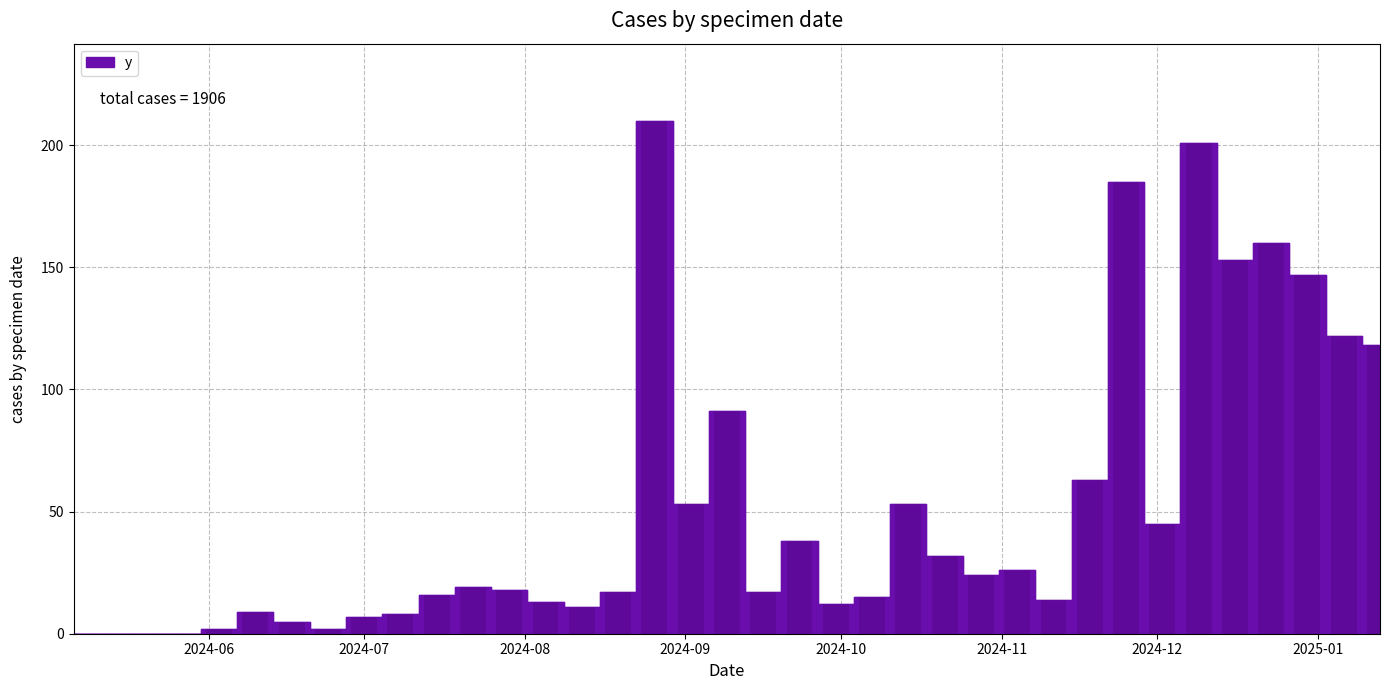

What is the sum of all values?

1906